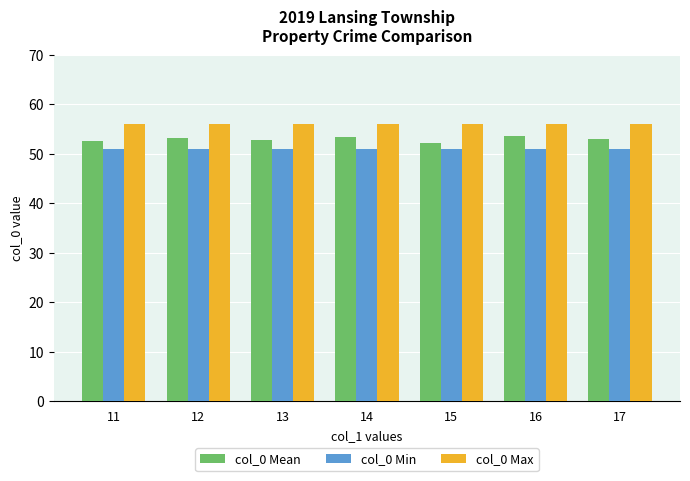

The col_0 Max series shows 82.6 at 16. True or false?

False